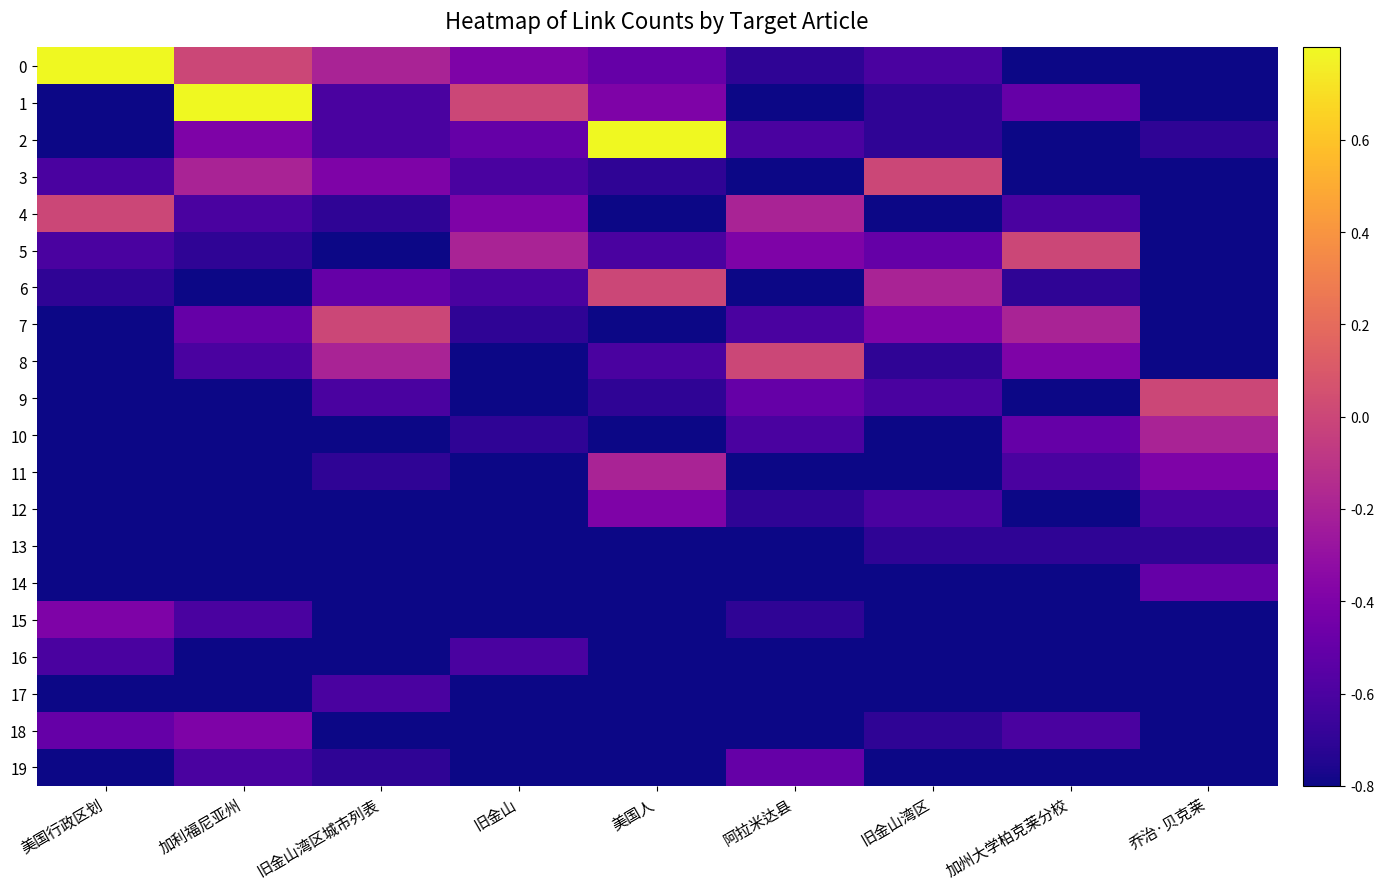

Reading left to right, what are all the values shown in this chart?

0: 美国行政区划=0.8	加利福尼亚州=0.0	旧金山湾区城市列表=-0.2	旧金山=-0.4	美国人=-0.5	阿拉米达县=-0.7	旧金山湾区=-0.6	加州大学柏克莱分校=-0.8	乔治·贝克莱=-0.8
1: 美国行政区划=-0.8	加利福尼亚州=0.8	旧金山湾区城市列表=-0.6	旧金山=0.0	美国人=-0.4	阿拉米达县=-0.8	旧金山湾区=-0.7	加州大学柏克莱分校=-0.5	乔治·贝克莱=-0.8
2: 美国行政区划=-0.8	加利福尼亚州=-0.4	旧金山湾区城市列表=-0.6	旧金山=-0.5	美国人=0.8	阿拉米达县=-0.6	旧金山湾区=-0.7	加州大学柏克莱分校=-0.8	乔治·贝克莱=-0.7
3: 美国行政区划=-0.6	加利福尼亚州=-0.2	旧金山湾区城市列表=-0.4	旧金山=-0.6	美国人=-0.7	阿拉米达县=-0.8	旧金山湾区=0.0	加州大学柏克莱分校=-0.8	乔治·贝克莱=-0.8
4: 美国行政区划=0.0	加利福尼亚州=-0.6	旧金山湾区城市列表=-0.7	旧金山=-0.4	美国人=-0.8	阿拉米达县=-0.2	旧金山湾区=-0.8	加州大学柏克莱分校=-0.6	乔治·贝克莱=-0.8
5: 美国行政区划=-0.6	加利福尼亚州=-0.7	旧金山湾区城市列表=-0.8	旧金山=-0.2	美国人=-0.6	阿拉米达县=-0.4	旧金山湾区=-0.5	加州大学柏克莱分校=0.0	乔治·贝克莱=-0.8
6: 美国行政区划=-0.7	加利福尼亚州=-0.8	旧金山湾区城市列表=-0.5	旧金山=-0.6	美国人=0.0	阿拉米达县=-0.8	旧金山湾区=-0.2	加州大学柏克莱分校=-0.7	乔治·贝克莱=-0.8
7: 美国行政区划=-0.8	加利福尼亚州=-0.5	旧金山湾区城市列表=0.0	旧金山=-0.7	美国人=-0.8	阿拉米达县=-0.6	旧金山湾区=-0.4	加州大学柏克莱分校=-0.2	乔治·贝克莱=-0.8
8: 美国行政区划=-0.8	加利福尼亚州=-0.6	旧金山湾区城市列表=-0.2	旧金山=-0.8	美国人=-0.6	阿拉米达县=0.0	旧金山湾区=-0.7	加州大学柏克莱分校=-0.4	乔治·贝克莱=-0.8
9: 美国行政区划=-0.8	加利福尼亚州=-0.8	旧金山湾区城市列表=-0.6	旧金山=-0.8	美国人=-0.7	阿拉米达县=-0.5	旧金山湾区=-0.6	加州大学柏克莱分校=-0.8	乔治·贝克莱=0.0
10: 美国行政区划=-0.8	加利福尼亚州=-0.8	旧金山湾区城市列表=-0.8	旧金山=-0.7	美国人=-0.8	阿拉米达县=-0.6	旧金山湾区=-0.8	加州大学柏克莱分校=-0.5	乔治·贝克莱=-0.2
11: 美国行政区划=-0.8	加利福尼亚州=-0.8	旧金山湾区城市列表=-0.7	旧金山=-0.8	美国人=-0.2	阿拉米达县=-0.8	旧金山湾区=-0.8	加州大学柏克莱分校=-0.6	乔治·贝克莱=-0.4
12: 美国行政区划=-0.8	加利福尼亚州=-0.8	旧金山湾区城市列表=-0.8	旧金山=-0.8	美国人=-0.4	阿拉米达县=-0.7	旧金山湾区=-0.6	加州大学柏克莱分校=-0.8	乔治·贝克莱=-0.6
13: 美国行政区划=-0.8	加利福尼亚州=-0.8	旧金山湾区城市列表=-0.8	旧金山=-0.8	美国人=-0.8	阿拉米达县=-0.8	旧金山湾区=-0.7	加州大学柏克莱分校=-0.7	乔治·贝克莱=-0.7
14: 美国行政区划=-0.8	加利福尼亚州=-0.8	旧金山湾区城市列表=-0.8	旧金山=-0.8	美国人=-0.8	阿拉米达县=-0.8	旧金山湾区=-0.8	加州大学柏克莱分校=-0.8	乔治·贝克莱=-0.5
15: 美国行政区划=-0.4	加利福尼亚州=-0.6	旧金山湾区城市列表=-0.8	旧金山=-0.8	美国人=-0.8	阿拉米达县=-0.7	旧金山湾区=-0.8	加州大学柏克莱分校=-0.8	乔治·贝克莱=-0.8
16: 美国行政区划=-0.6	加利福尼亚州=-0.8	旧金山湾区城市列表=-0.8	旧金山=-0.6	美国人=-0.8	阿拉米达县=-0.8	旧金山湾区=-0.8	加州大学柏克莱分校=-0.8	乔治·贝克莱=-0.8
17: 美国行政区划=-0.8	加利福尼亚州=-0.8	旧金山湾区城市列表=-0.6	旧金山=-0.8	美国人=-0.8	阿拉米达县=-0.8	旧金山湾区=-0.8	加州大学柏克莱分校=-0.8	乔治·贝克莱=-0.8
18: 美国行政区划=-0.5	加利福尼亚州=-0.4	旧金山湾区城市列表=-0.8	旧金山=-0.8	美国人=-0.8	阿拉米达县=-0.8	旧金山湾区=-0.7	加州大学柏克莱分校=-0.6	乔治·贝克莱=-0.8
19: 美国行政区划=-0.8	加利福尼亚州=-0.6	旧金山湾区城市列表=-0.7	旧金山=-0.8	美国人=-0.8	阿拉米达县=-0.5	旧金山湾区=-0.8	加州大学柏克莱分校=-0.8	乔治·贝克莱=-0.8